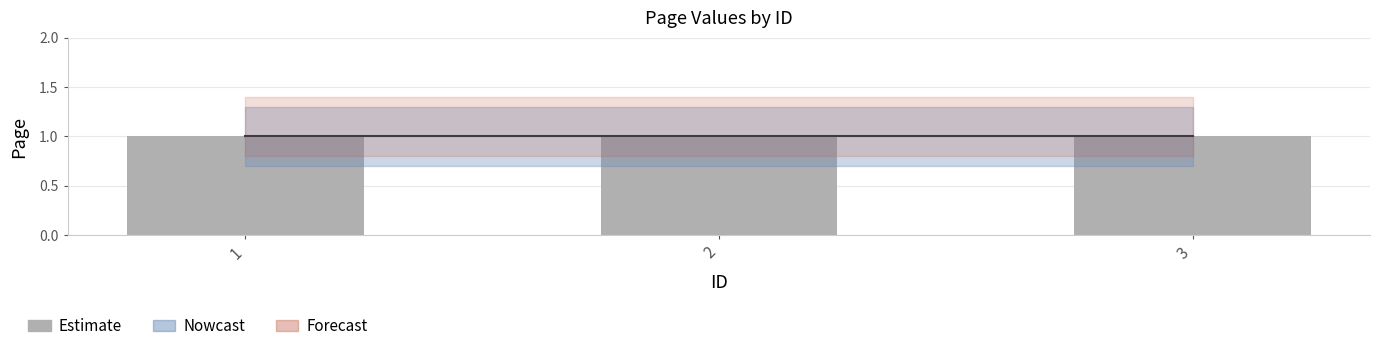

Reading left to right, transcribe all the data shown in this chart.

Page: 1.0	1.0	1.0
Page_upper: 1.3	1.3	1.3
Page_lower: 0.7	0.7	0.7
Page_nowcast: 1.1	1.1	1.1
Page_nowcast_upper: 1.4	1.4	1.4
Page_nowcast_lower: 0.8	0.8	0.8